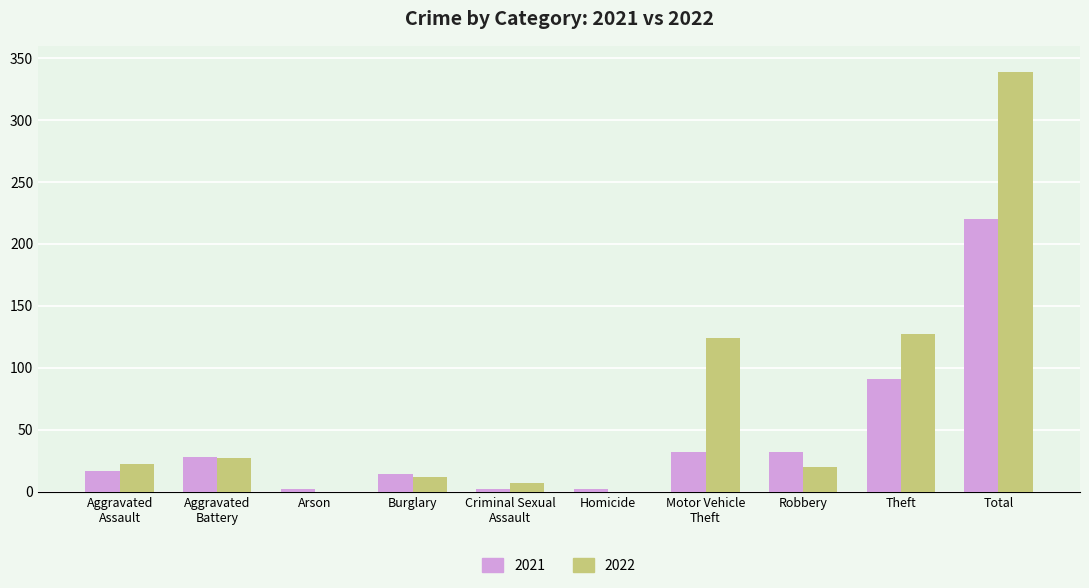

Which series has the largest total across all categories?

2022